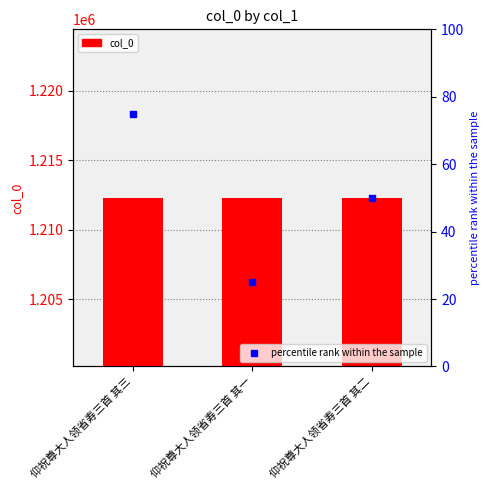

Which series has the largest total across all categories?

col_0